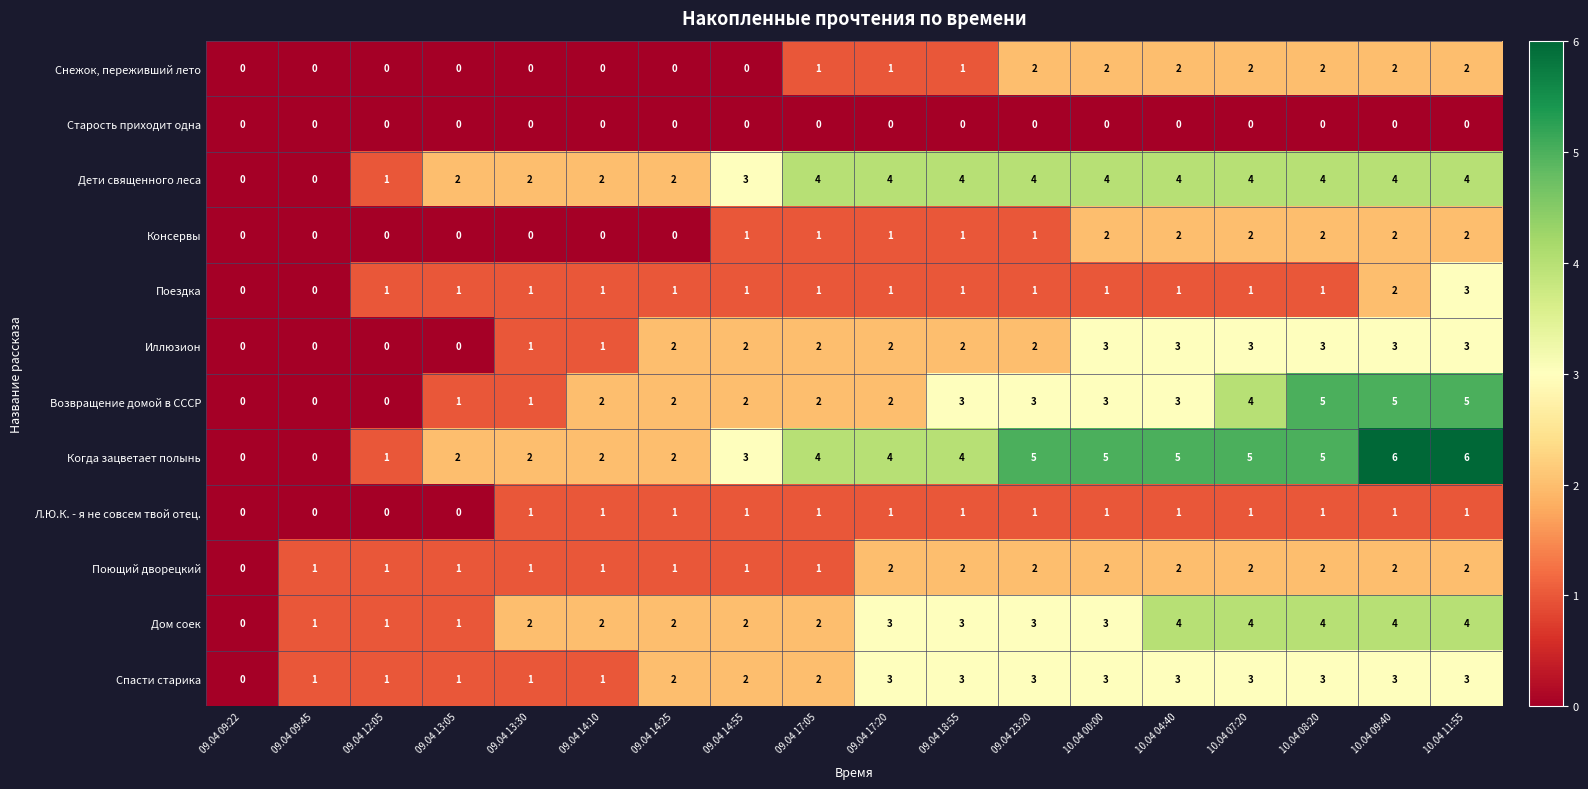

What is the difference between the maximum and minimum values in the Когда зацветает полынь series?

6